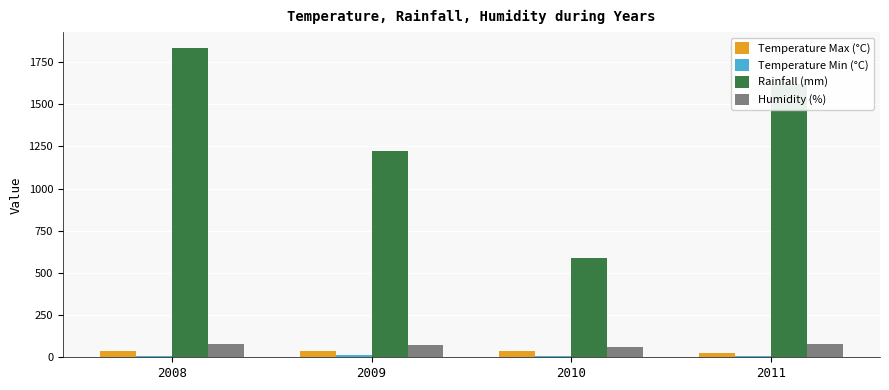

What is the difference between the maximum and second lowest values in the Rainfall (mm) series?

610.0